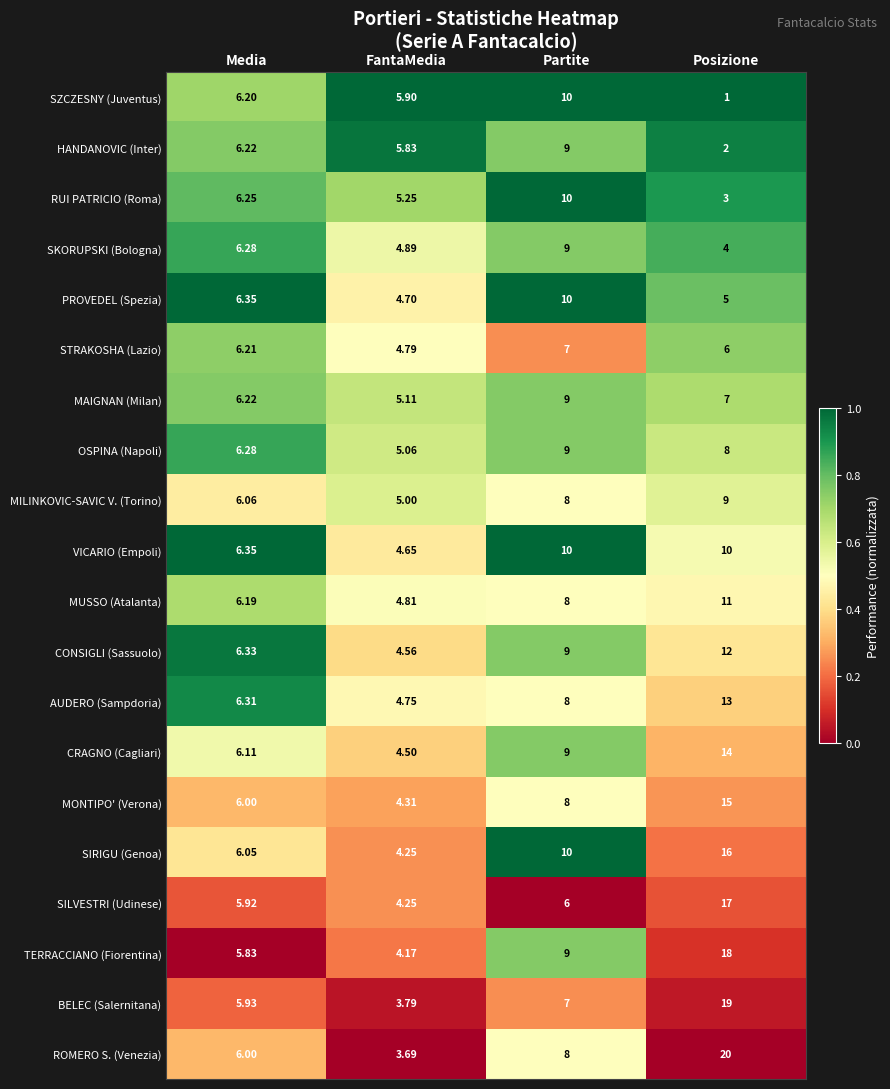

At which label is PROVEDEL (Spezia) closest to 7?

Media